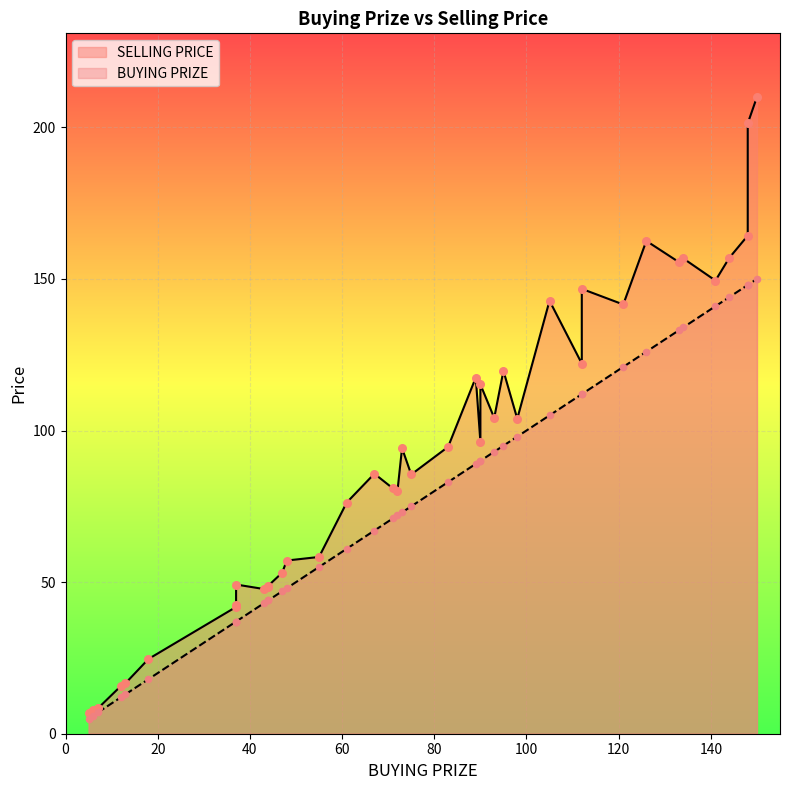

Is the value of SELLING PRICE at 33 greater than the value of BUYING PRIZE at 23?

Yes